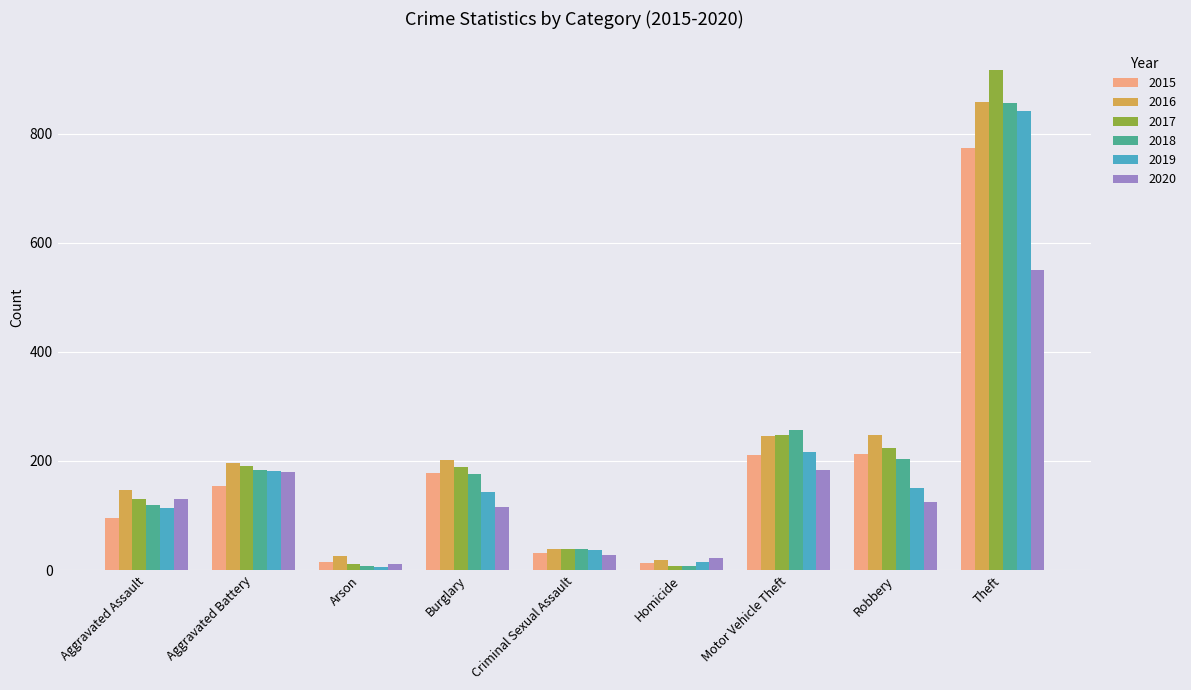

Where is 2018 nearest to the value 432?

Motor Vehicle Theft